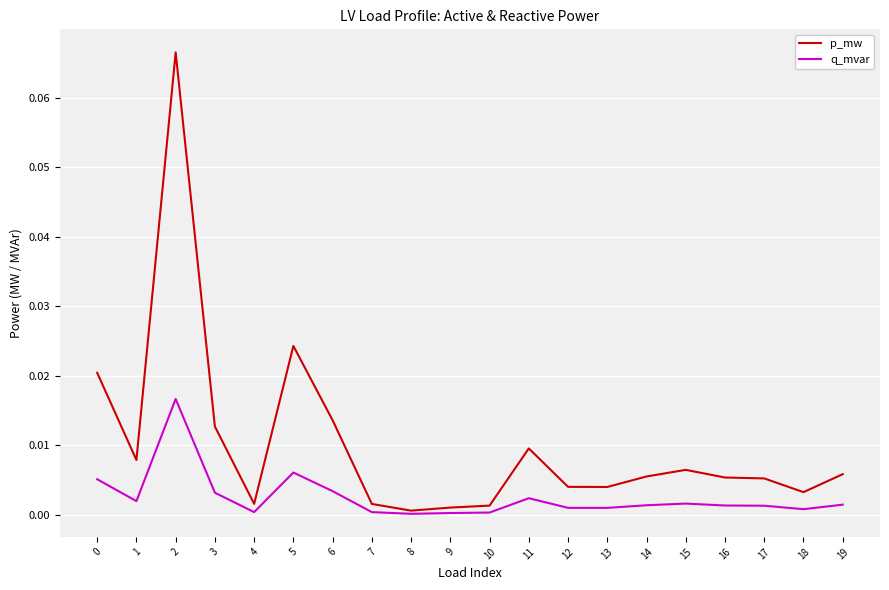

What are all the series names shown in the legend?

p_mw, q_mvar